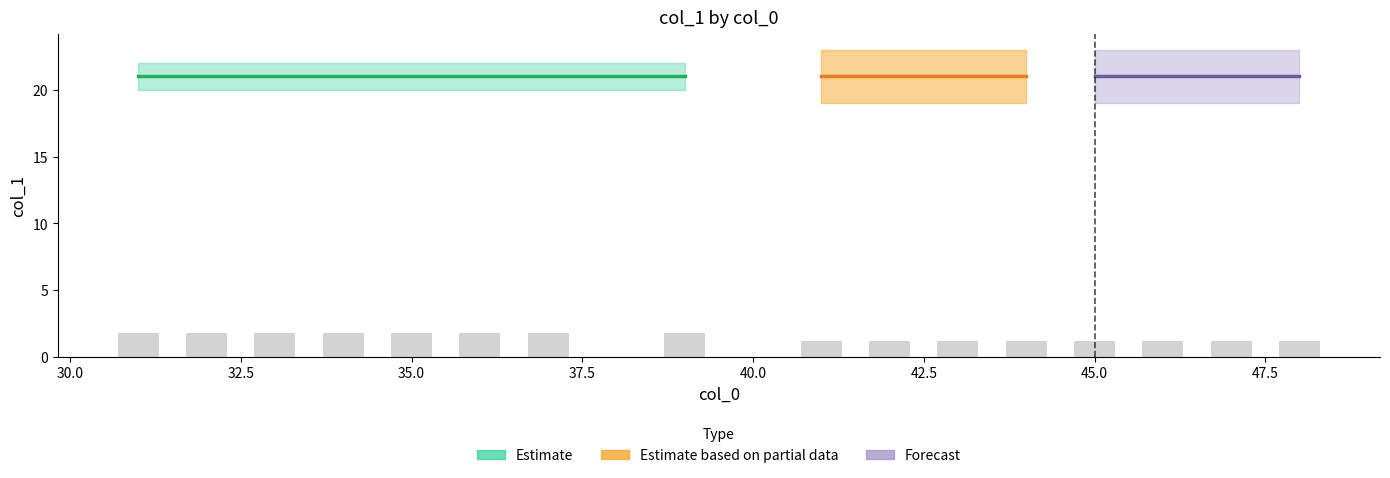

Does the chart contain any negative values?

No